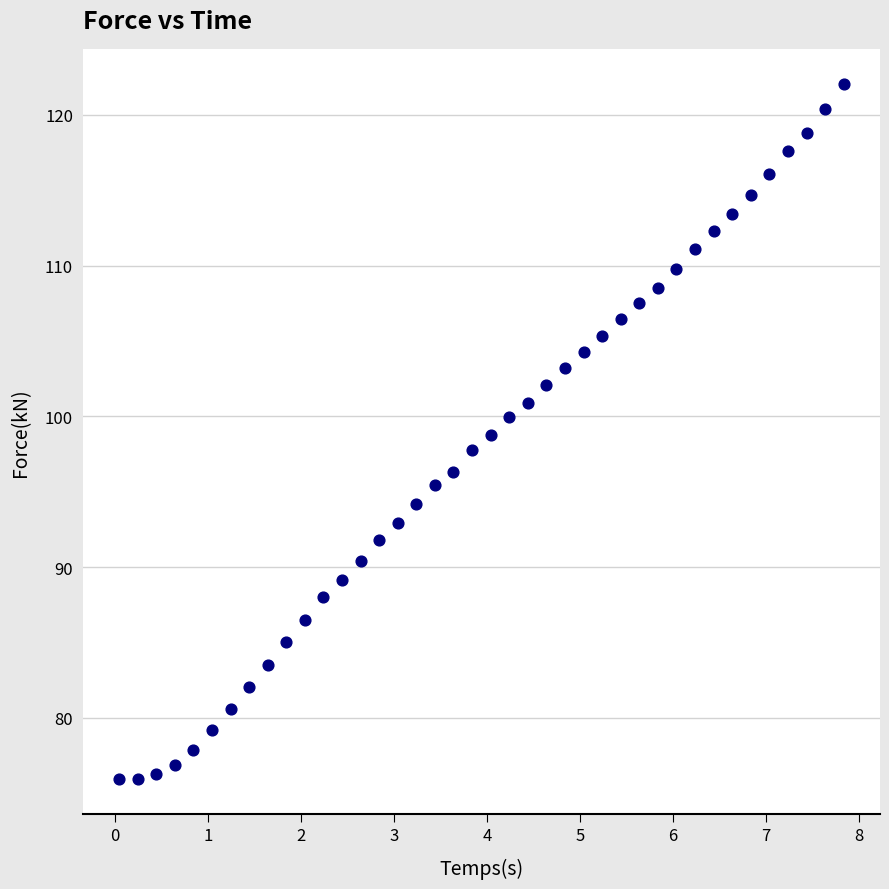

What is the range of X values (max minus min)?

7.8